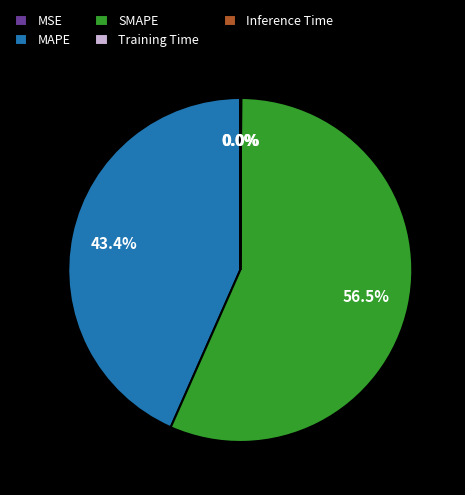

Approximately how many times larger is the value at MAPE compared to SMAPE?

0.8